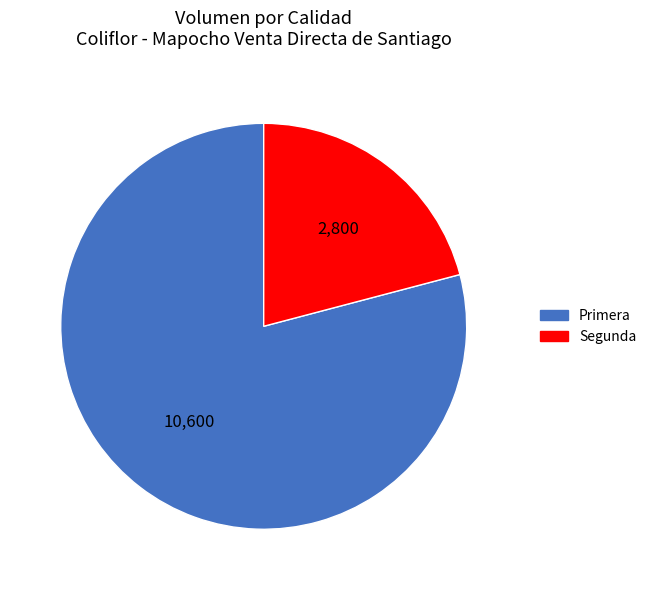

What is the smallest slice in the pie chart?

Segunda